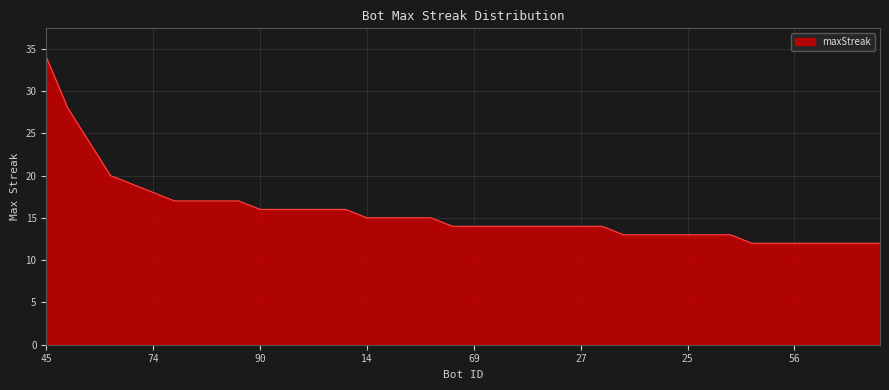

What is the minimum value shown in the chart?

12